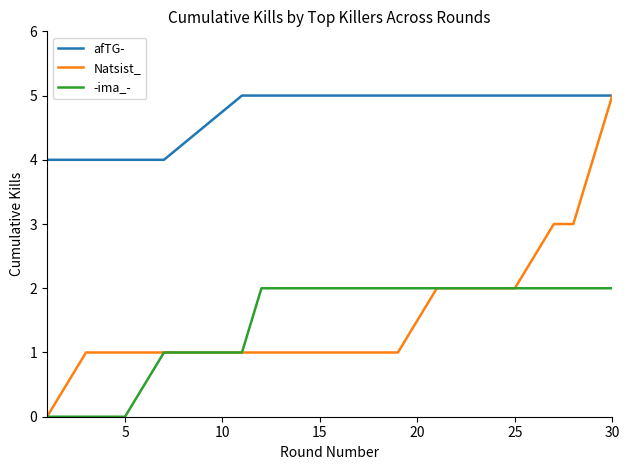

Reading right to left, extract all data points from this chart.

afTG-: 5	5	5	5	5	5	5	5	5	5	5	4	4	4	4	4
Natsist_: 5	4	3	3	2	2	2	1	1	1	1	1	1	1	1	0
-ima_-: 2	2	2	2	2	2	2	2	2	2	1	1	0	0	0	0